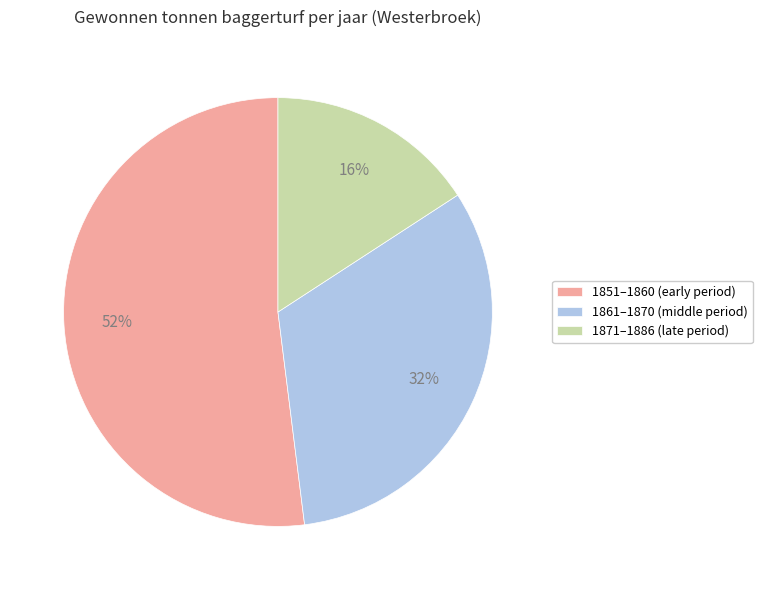

Between 1871–1886 (late period) and 1851–1860 (early period), which is larger?

1851–1860 (early period)